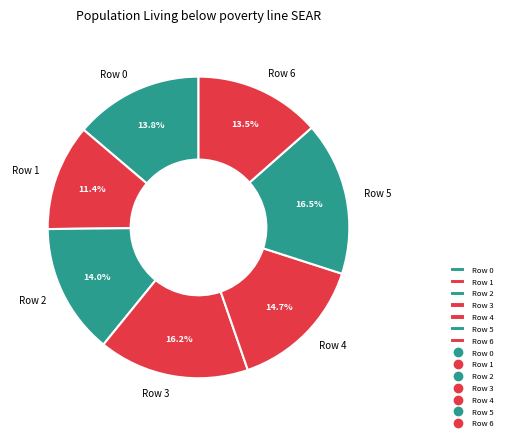

The Row 2 slice represents 28% of the pie. True or false?

False